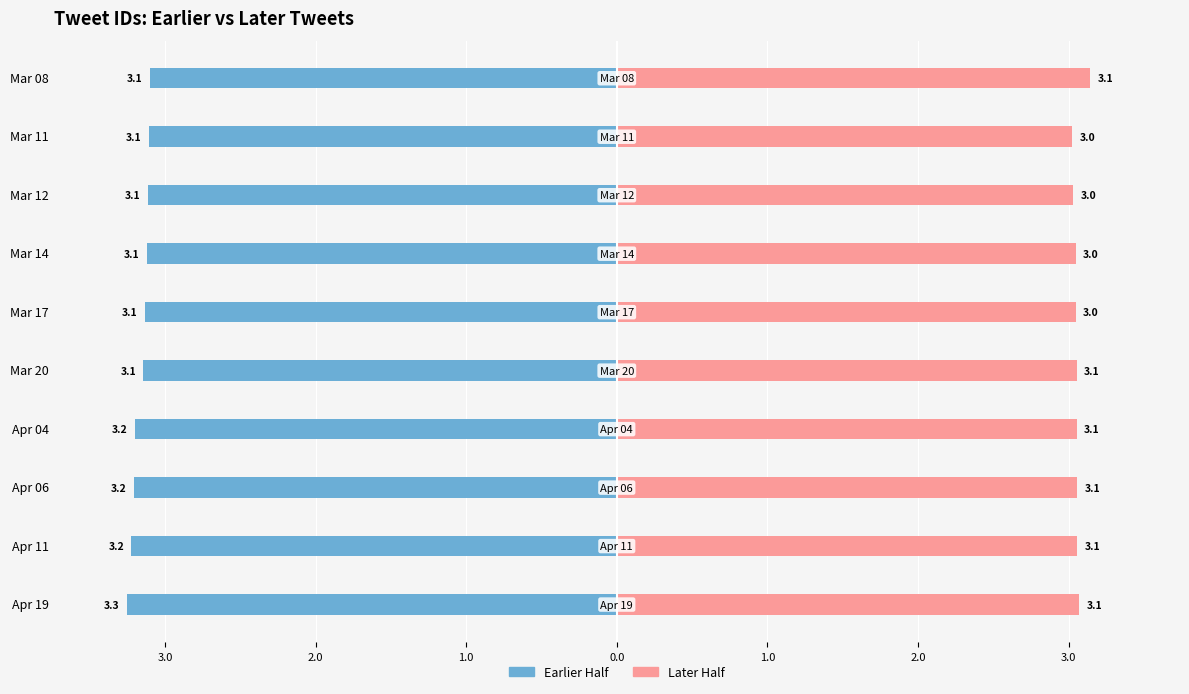

Which series has the largest range (max minus min)?

Earlier Half